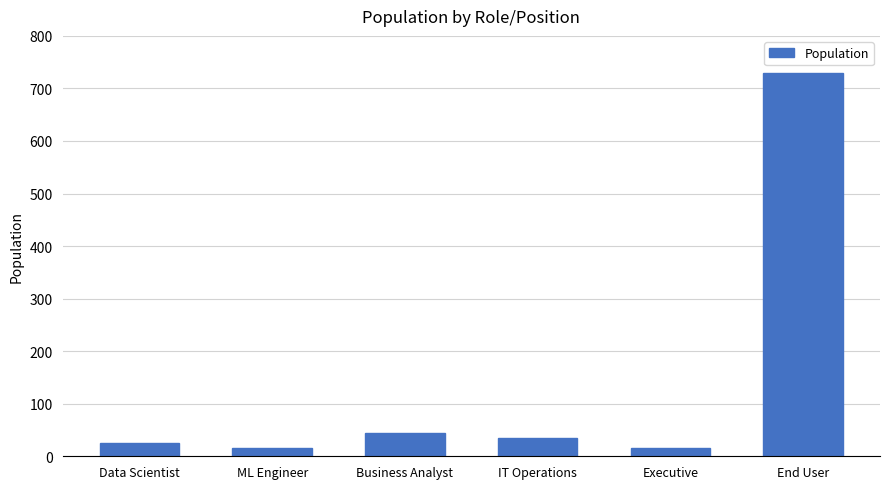

What is the label of the 1st bar from the right?

End User